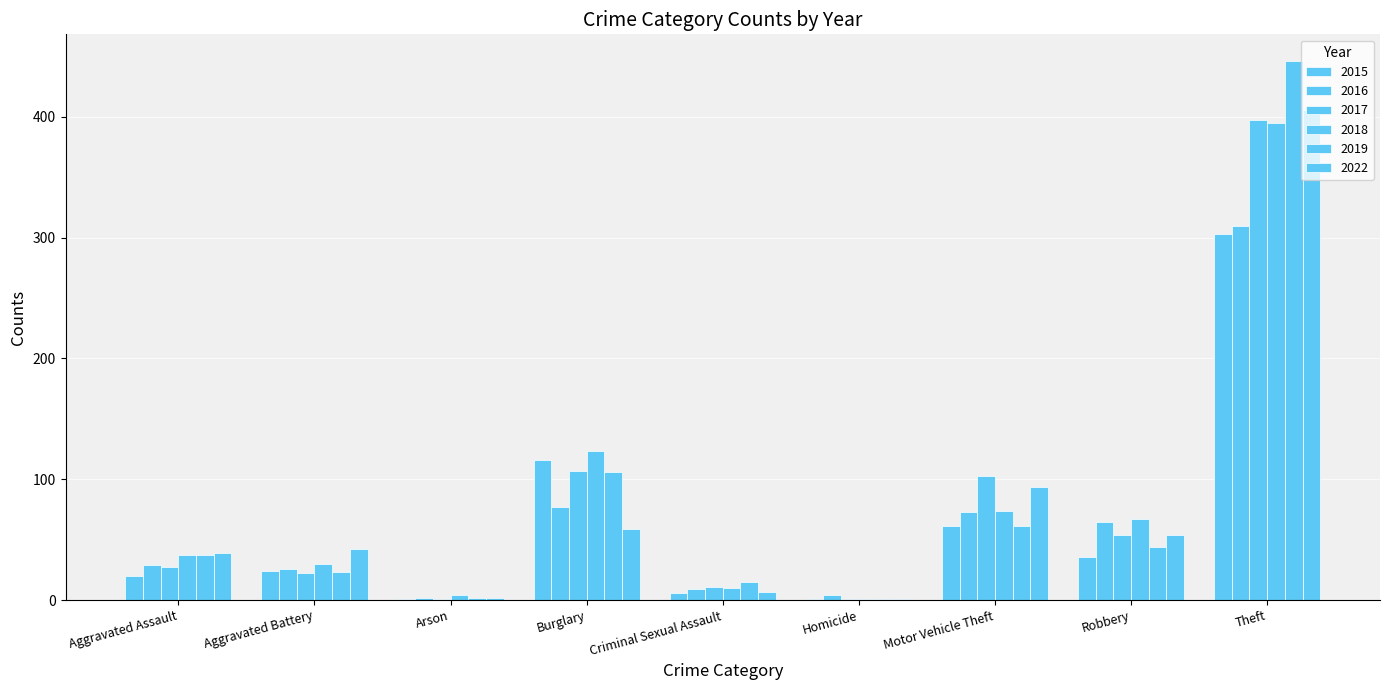

Reading left to right, transcribe all the data shown in this chart.

2015: 20	24	1	116	6	1	61	36	303
2016: 29	26	2	77	9	4	73	65	310
2017: 27	22	1	107	11	1	103	54	397
2018: 37	30	4	123	10	1	74	67	395
2019: 37	23	2	106	15	1	61	44	446
2022: 39	42	2	59	7	1	94	54	406